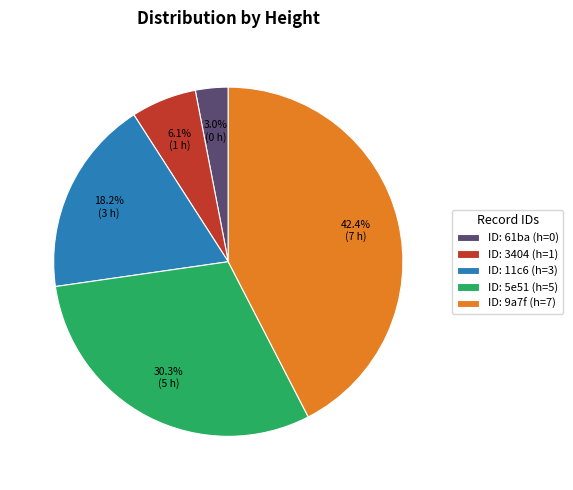

Which category has the smallest portion of the pie?

ID: 61ba (h=0)